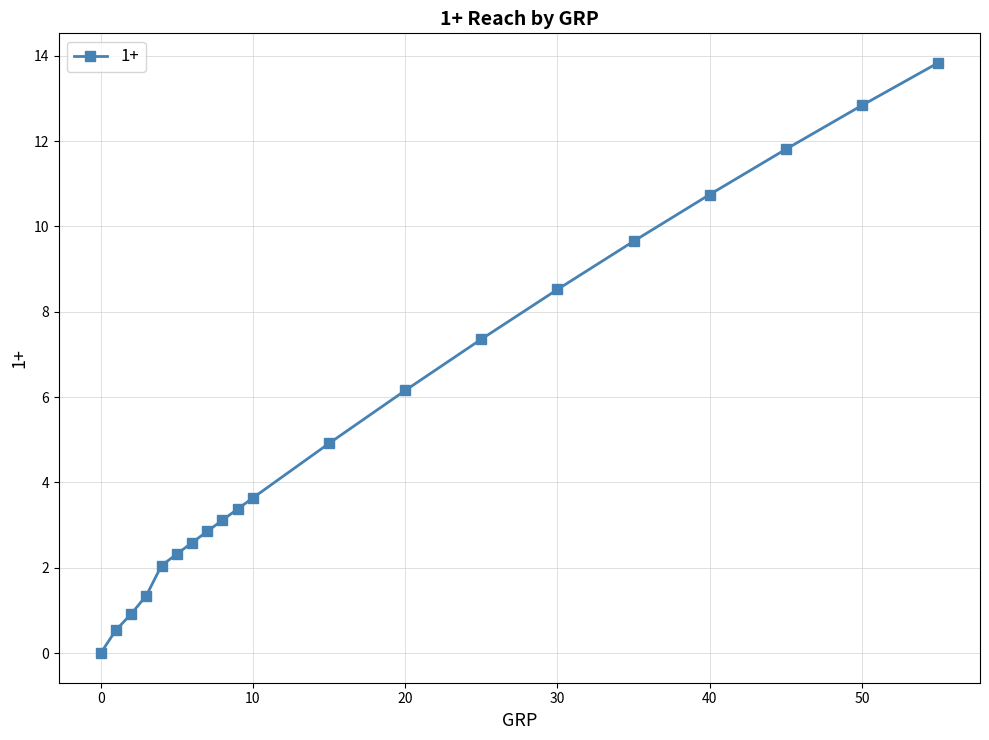

What is the value of the 17th point from the left?

10.7